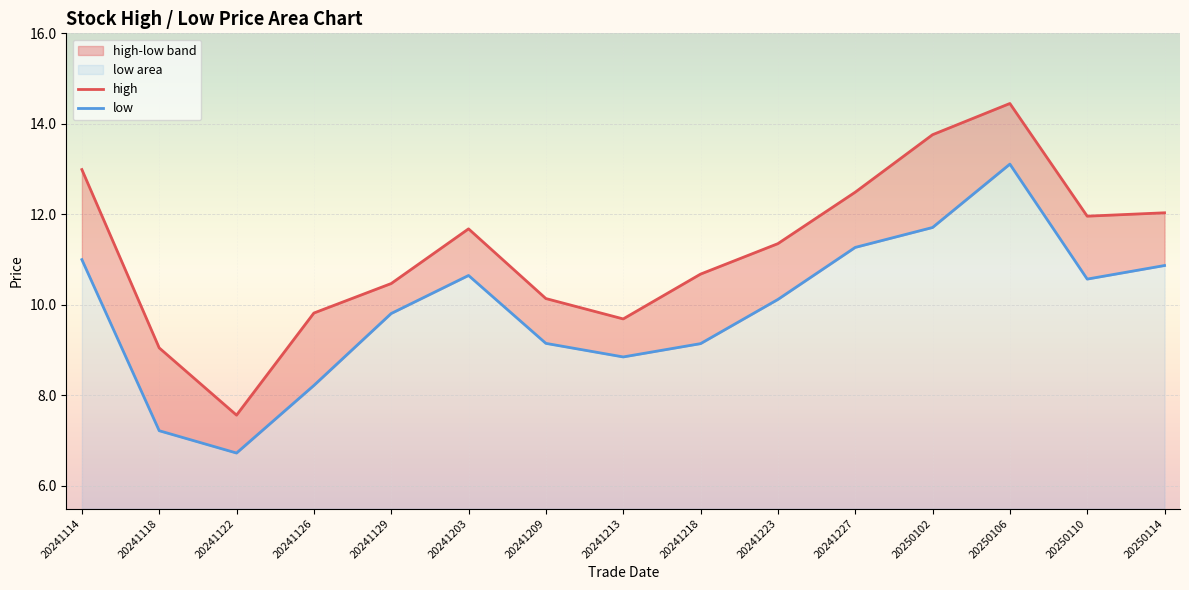

Reading left to right, transcribe all the data shown in this chart.

high: 20241114=13.0	20241118=9.1	20241122=7.6	20241126=9.8	20241129=10.5	20241203=11.7	20241209=10.1	20241213=9.7	20241218=10.7	20241223=11.4	20241227=12.5	20250102=13.8	20250106=14.4	20250110=12.0	20250114=12.0
low: 20241114=11.0	20241118=7.2	20241122=6.7	20241126=8.2	20241129=9.8	20241203=10.7	20241209=9.2	20241213=8.8	20241218=9.1	20241223=10.1	20241227=11.3	20250102=11.7	20250106=13.1	20250110=10.6	20250114=10.9